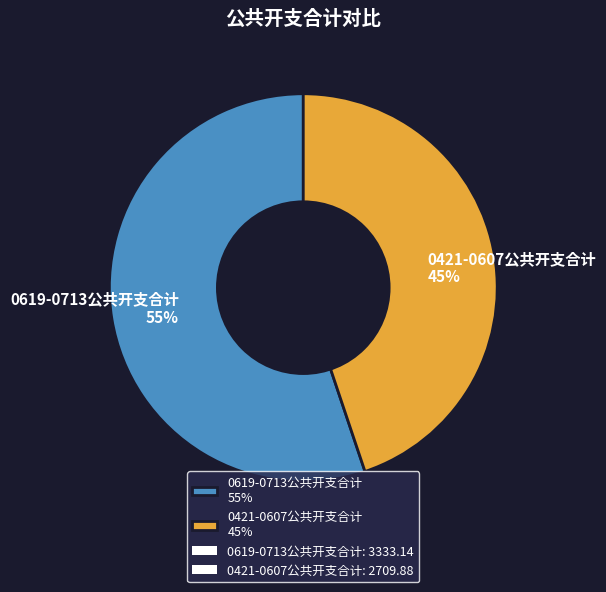

Which slice is the smallest?

0421-0607公共开支合计